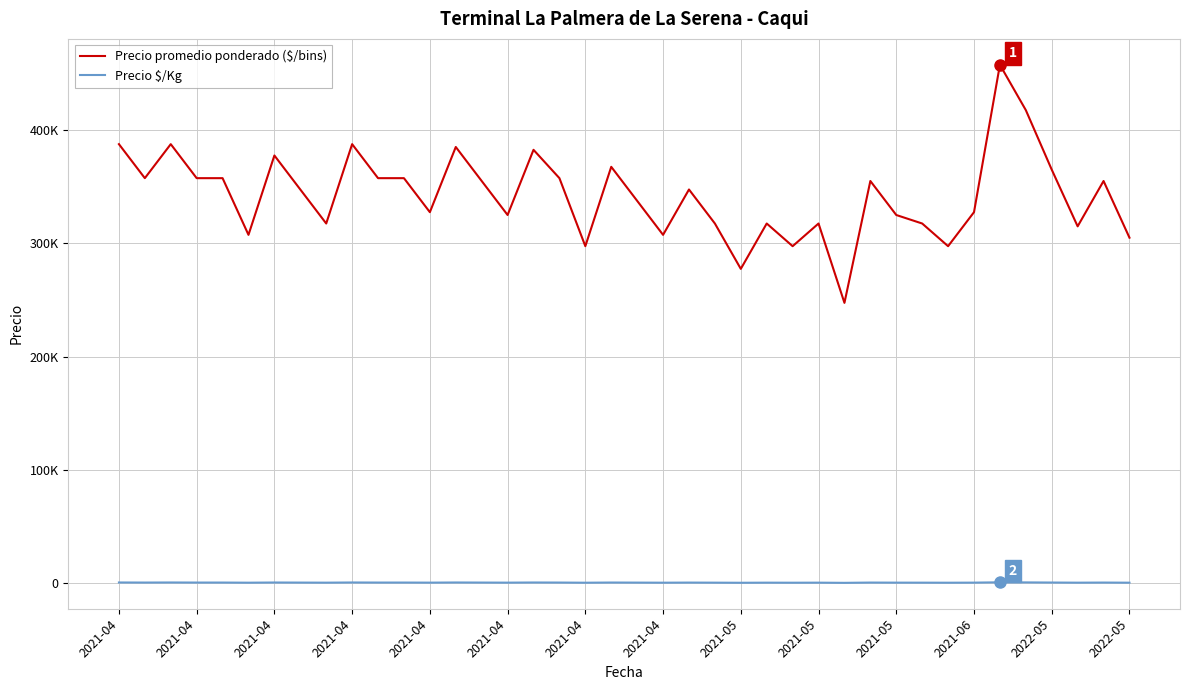

Does the chart display data point markers on the line(s)?

No